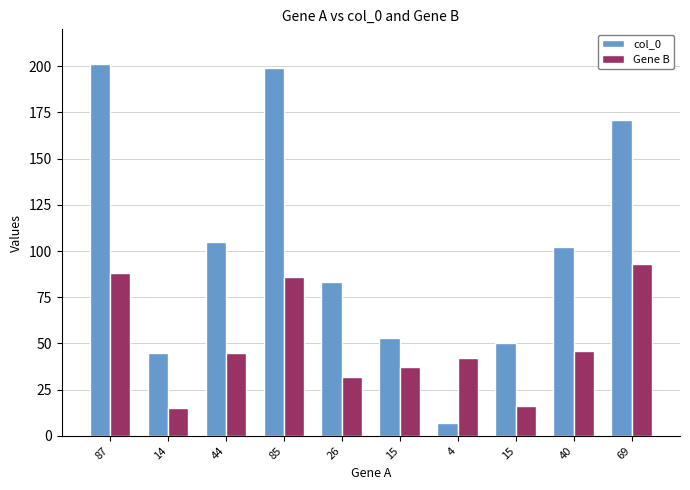

How many series are shown in this chart?

2